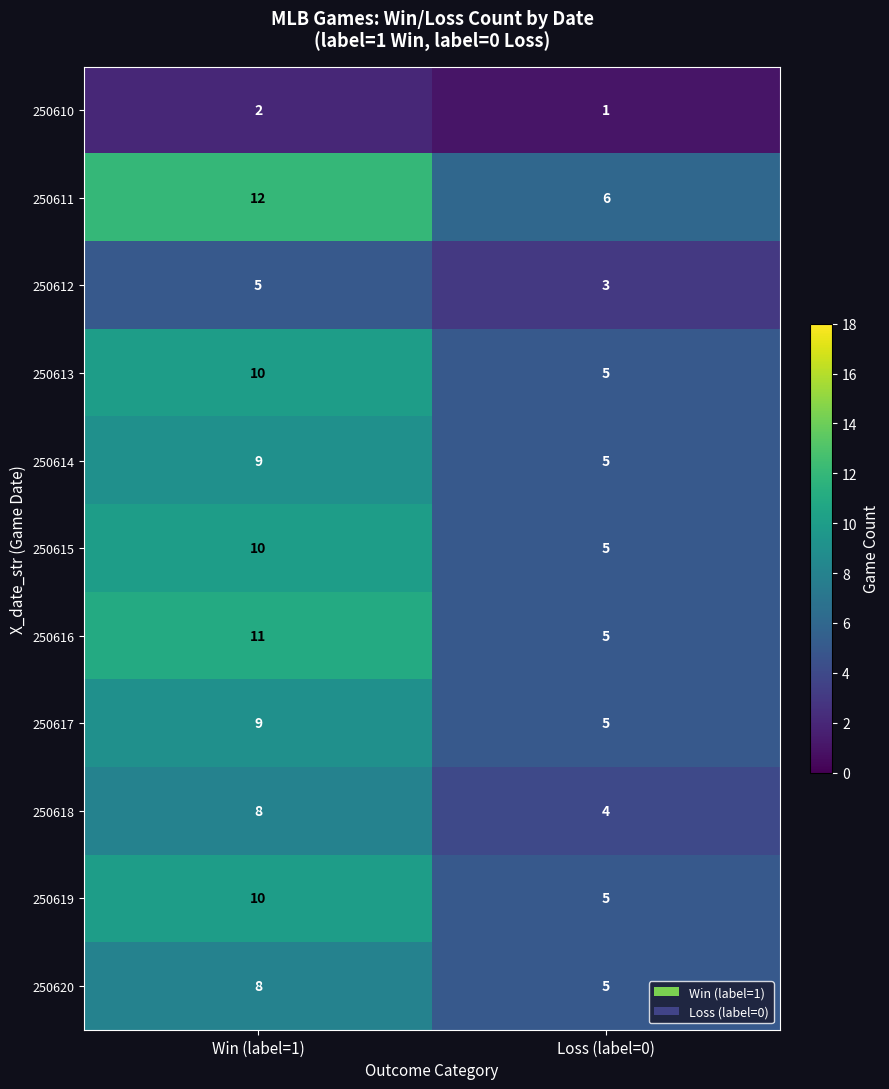

Which series has the largest total across all categories?

250611